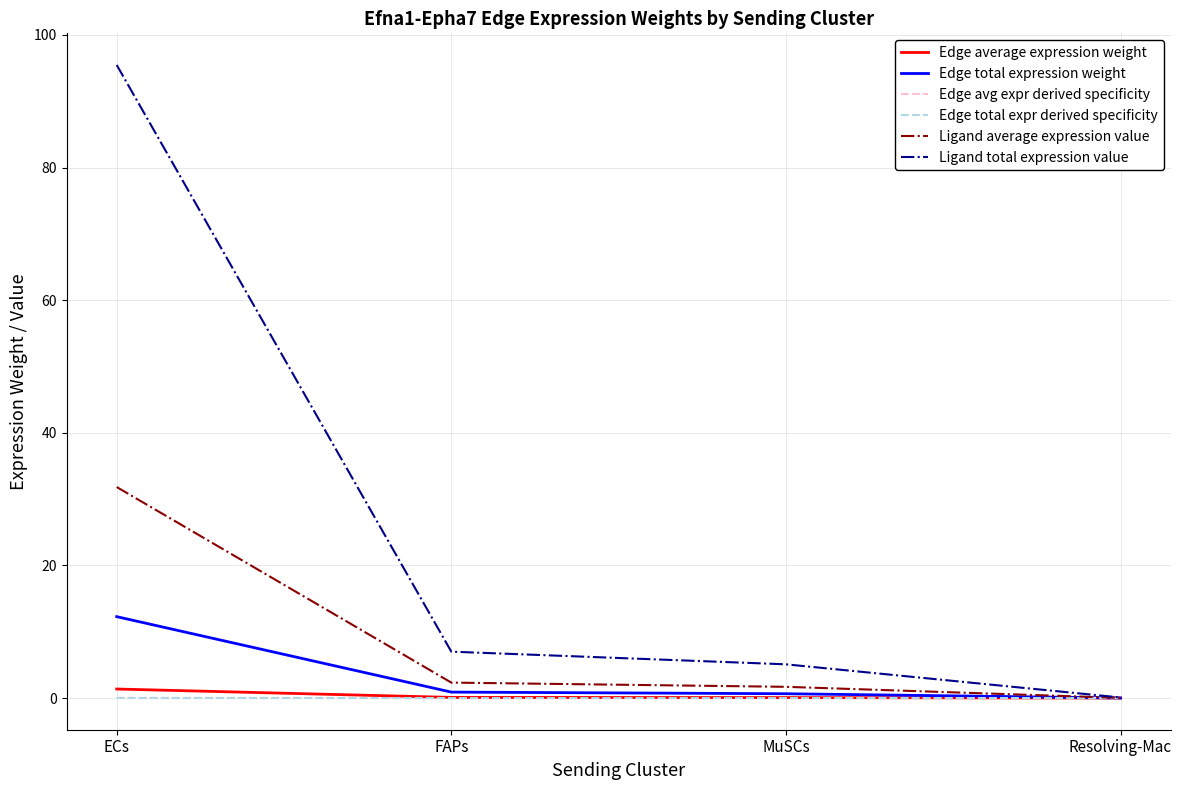

At which label does Ligand total expression value reach its minimum?

Resolving-Mac